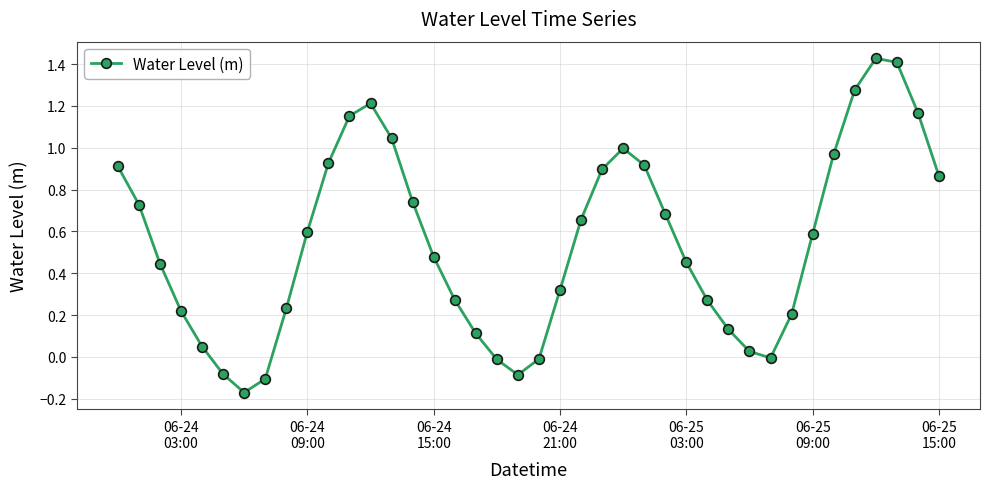

What is the difference between the second highest and second lowest values?

1.5